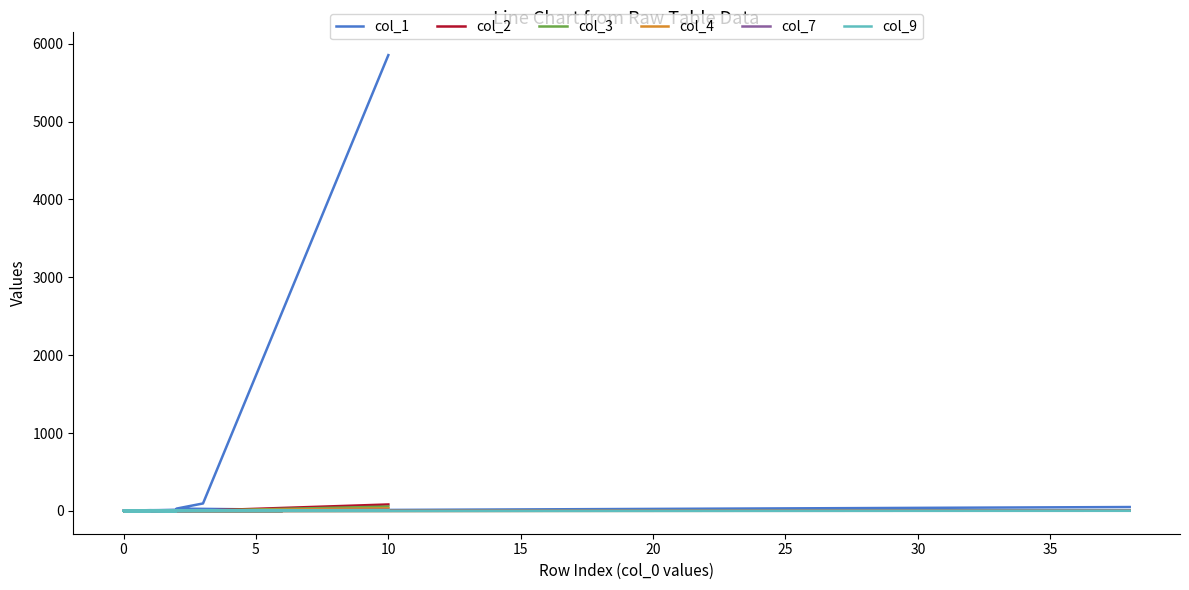

Which has a higher value, 5 or 14?

5